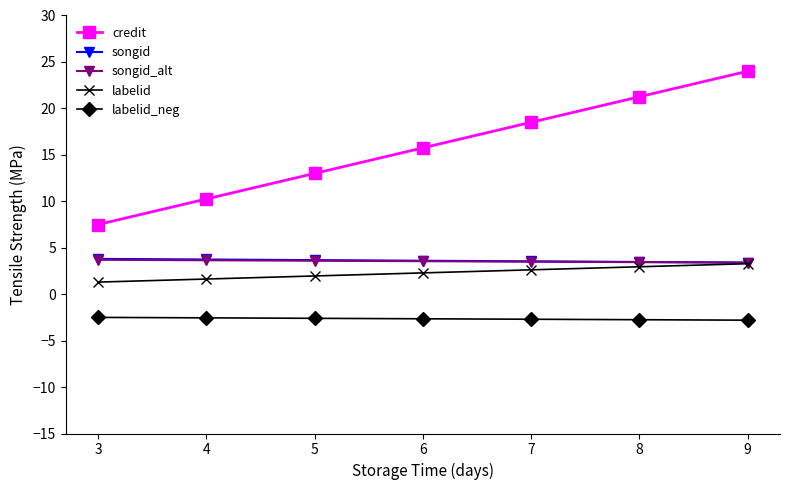

What is the value of the songid_alt point at the 2nd from the left?

3.7